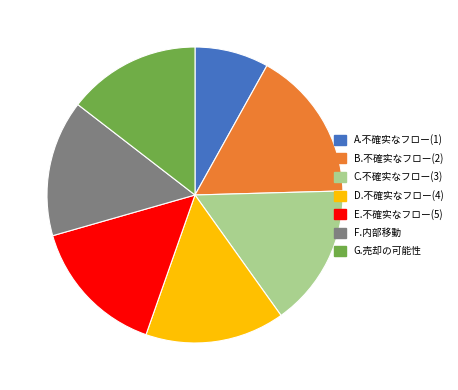

Which slice is the largest?

B.不確实なフロー(2)